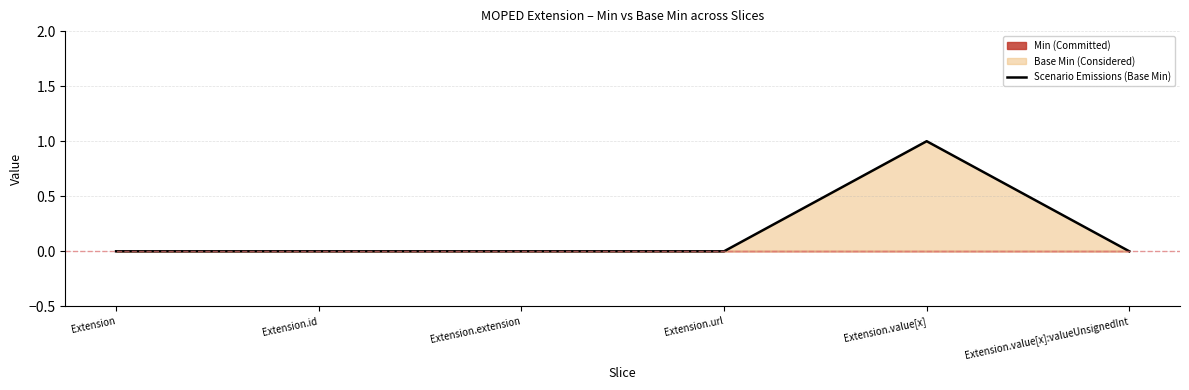

What is the label of the 2nd point from the right?

Extension.value[x]